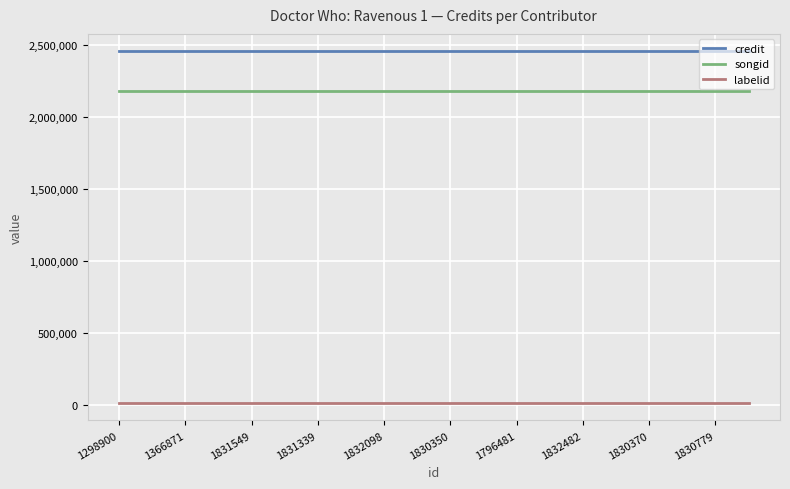

What is the greatest value displayed?

2453576